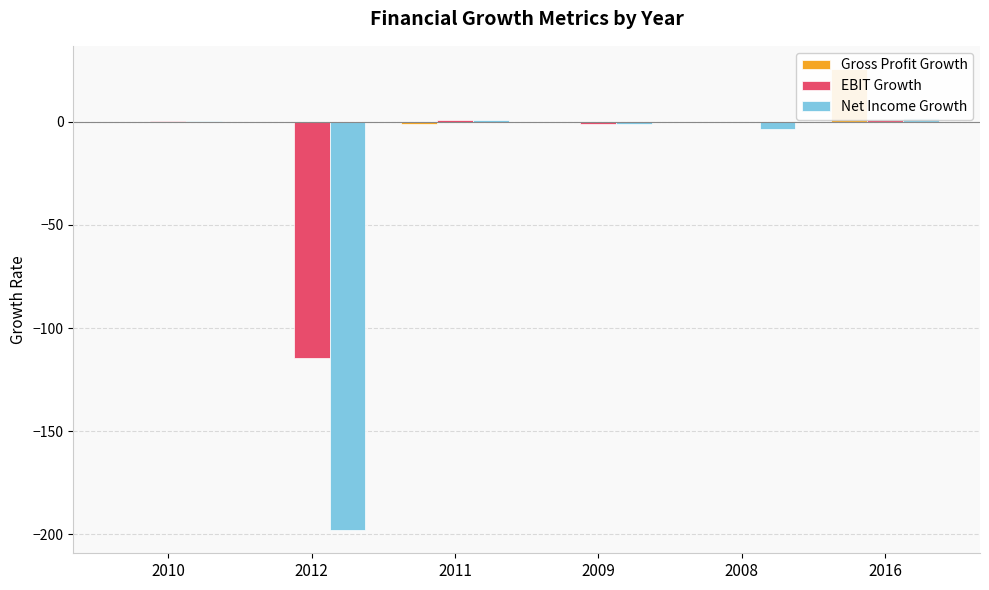

What are all the series names shown in the legend?

Gross Profit Growth, EBIT Growth, Net Income Growth